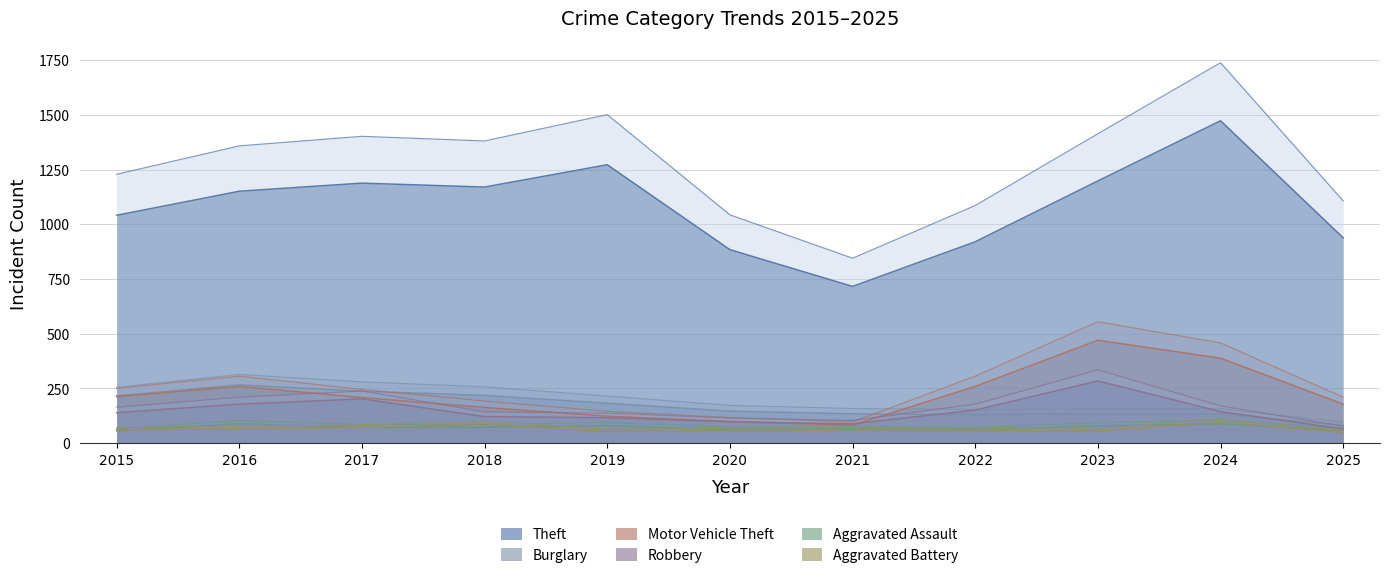

Rank the categories by Motor Vehicle Theft value from highest to lowest.

2023, 2024, 2016, 2022, 2015, 2017, 2025, 2018, 2019, 2020, 2021